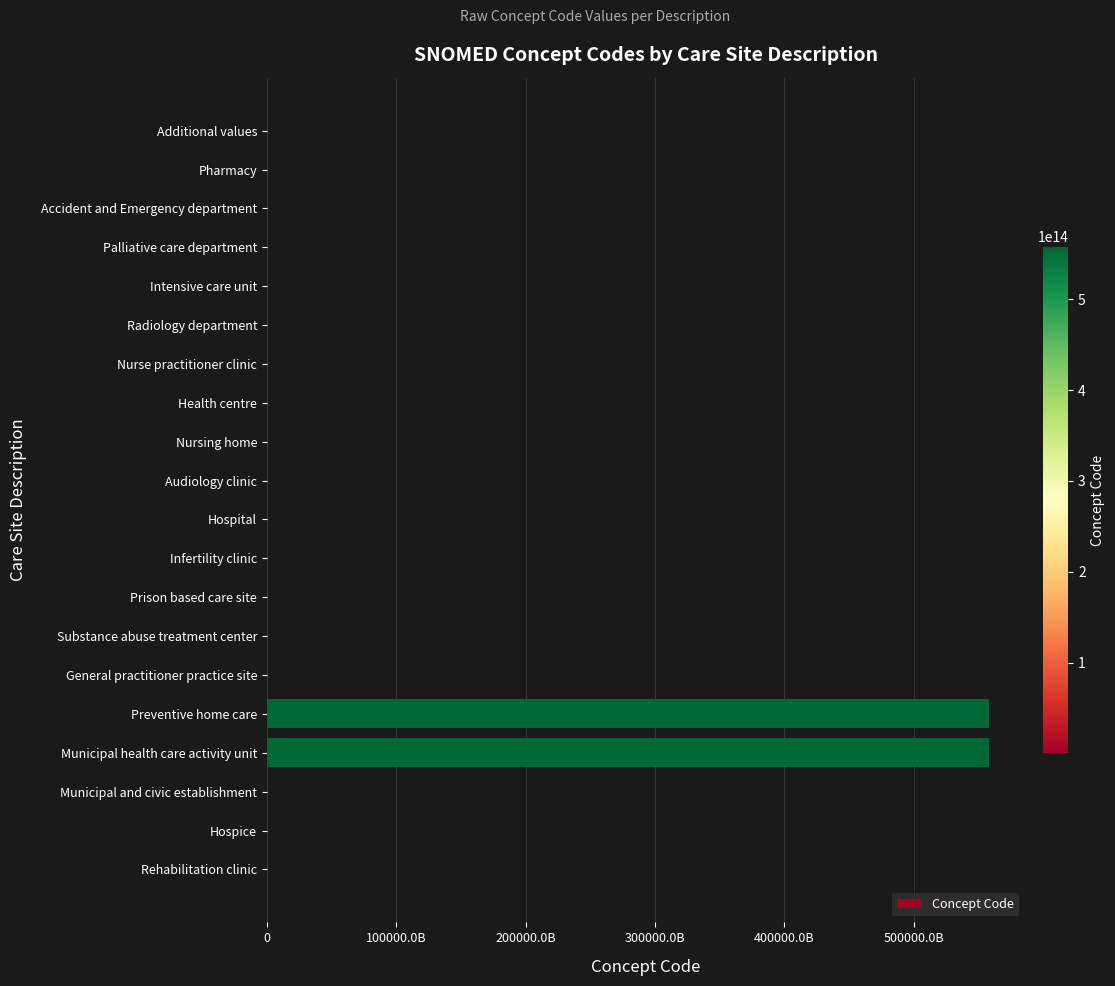

Where is the data nearest to the value 278950510041553?

Municipal health care activity unit